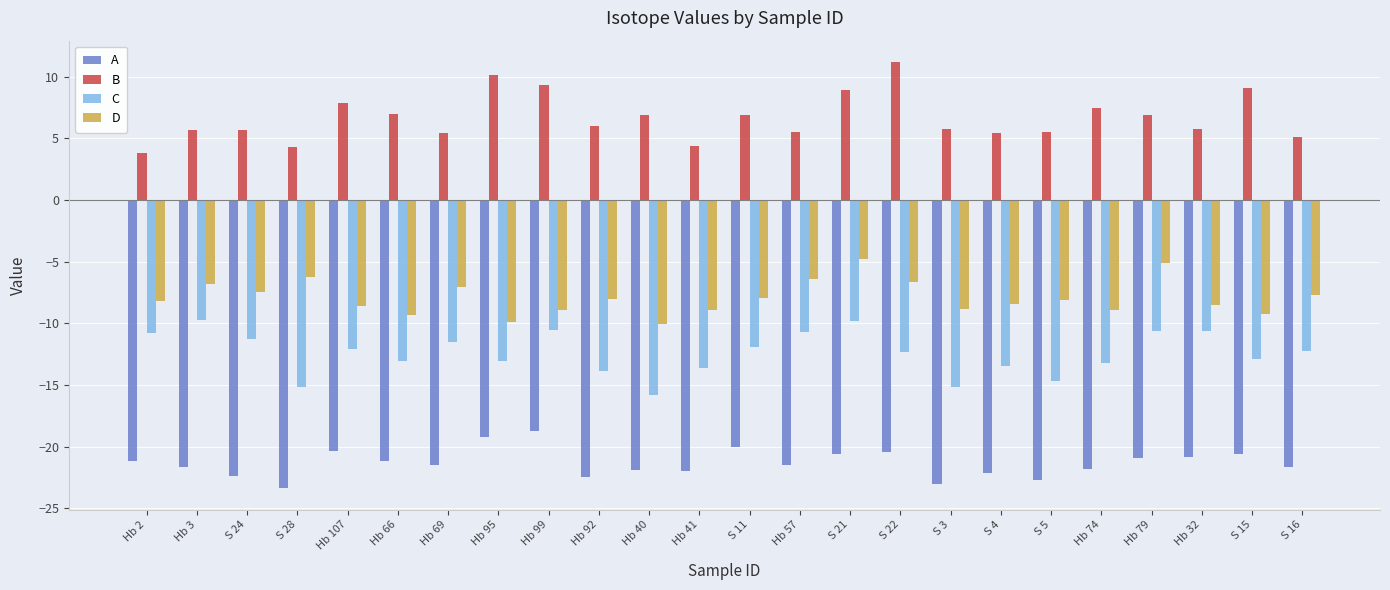

What is the total value across all series at Hb 92?

-38.3